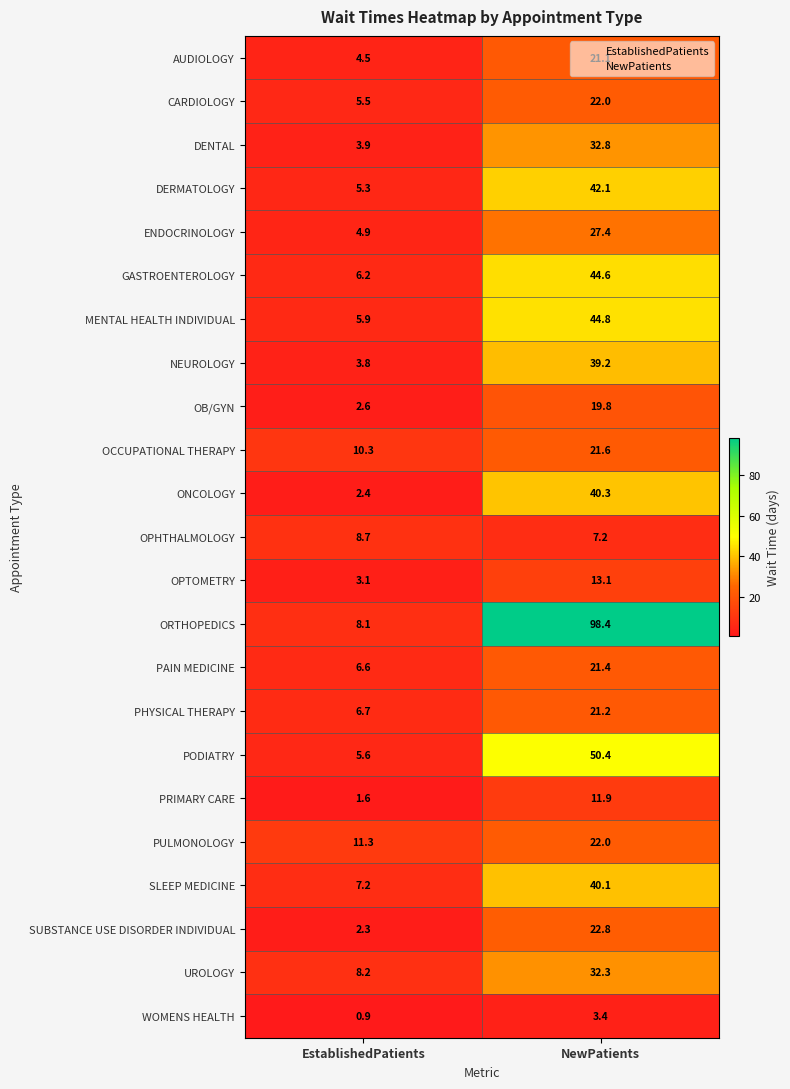

Rank the categories by MENTAL HEALTH INDIVIDUAL value from highest to lowest.

NewPatients, EstablishedPatients